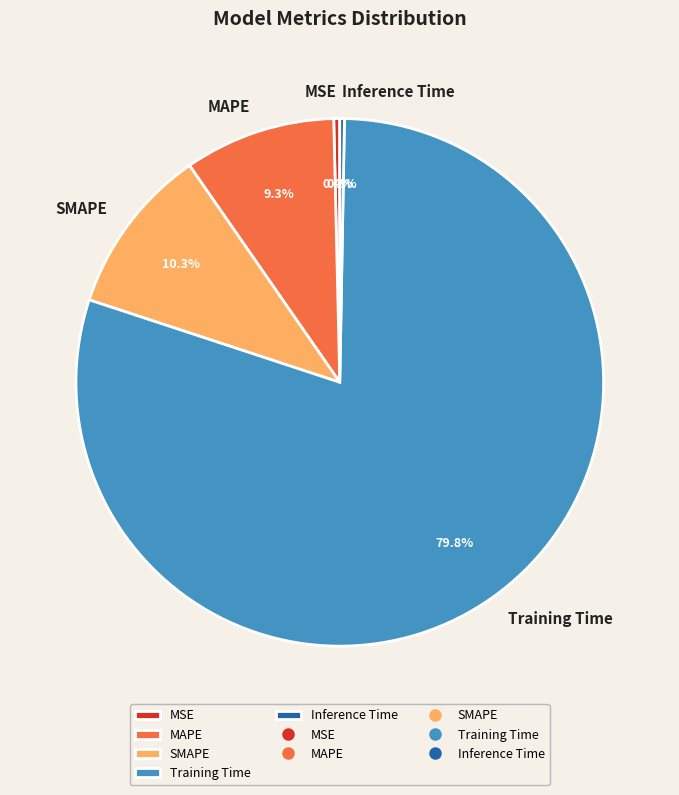

How many slices are in this pie chart?

5